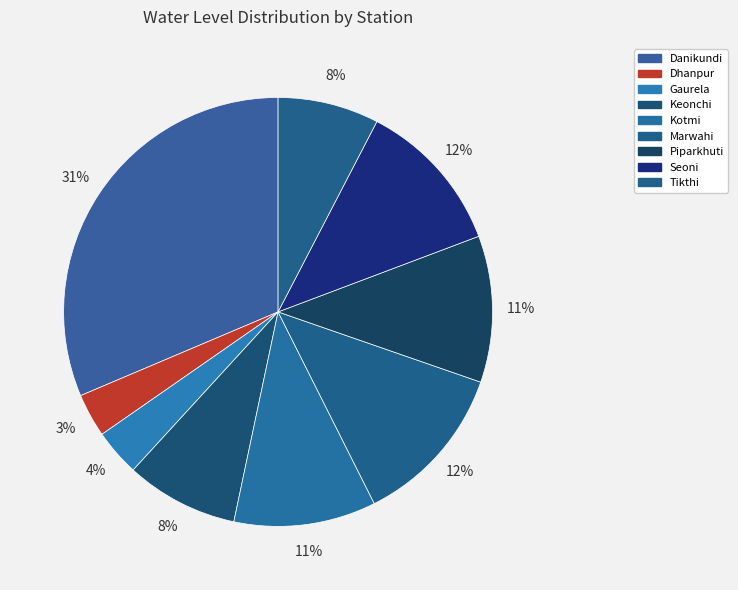

To the nearest percent, what percentage of the pie is Piparkhuti?

11%